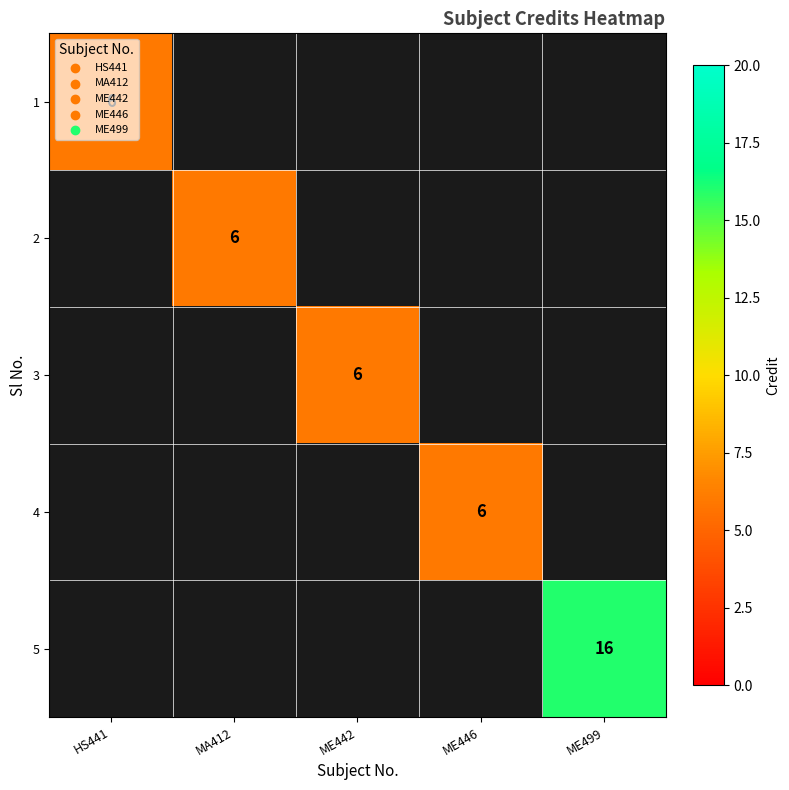

The value of 2 at MA412 is 6. True or false?

True